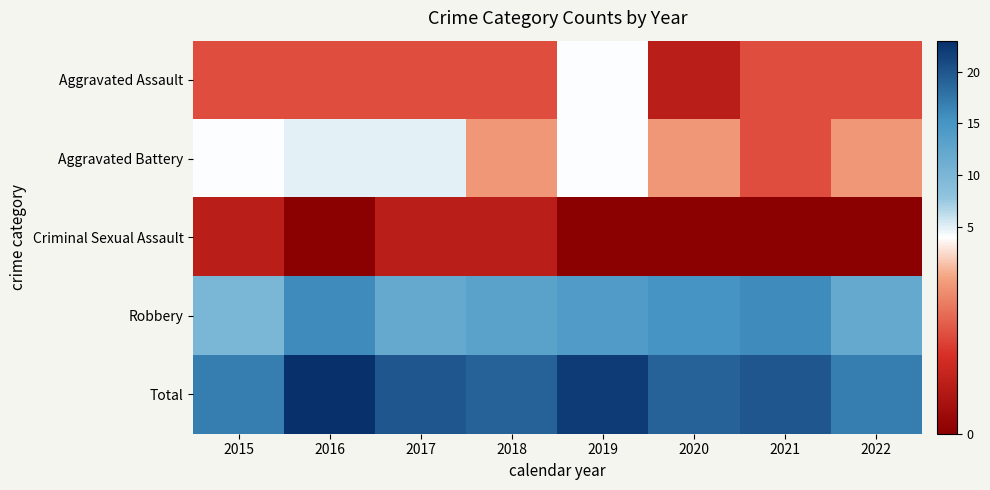

How many distinct data groups are displayed?

5